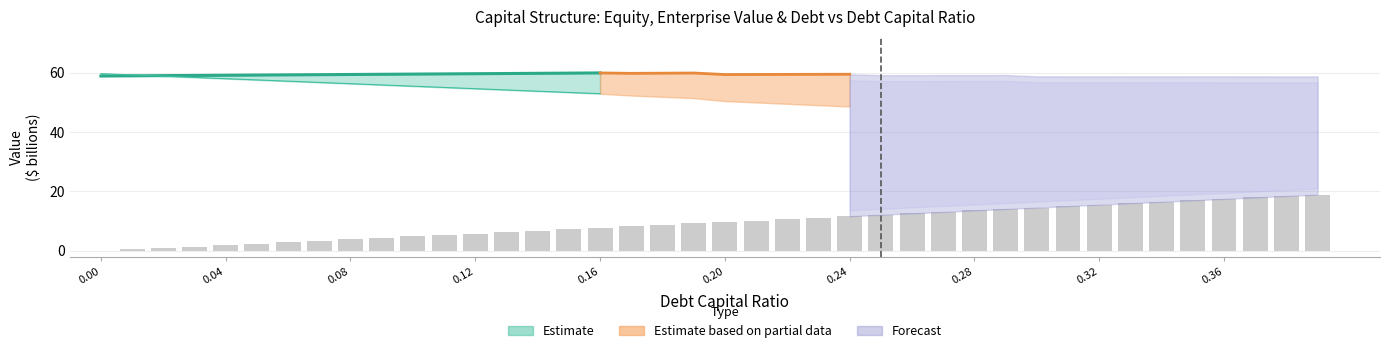

What is the sum of the enterprise_value values at 0.01 and 0.37?

117.6